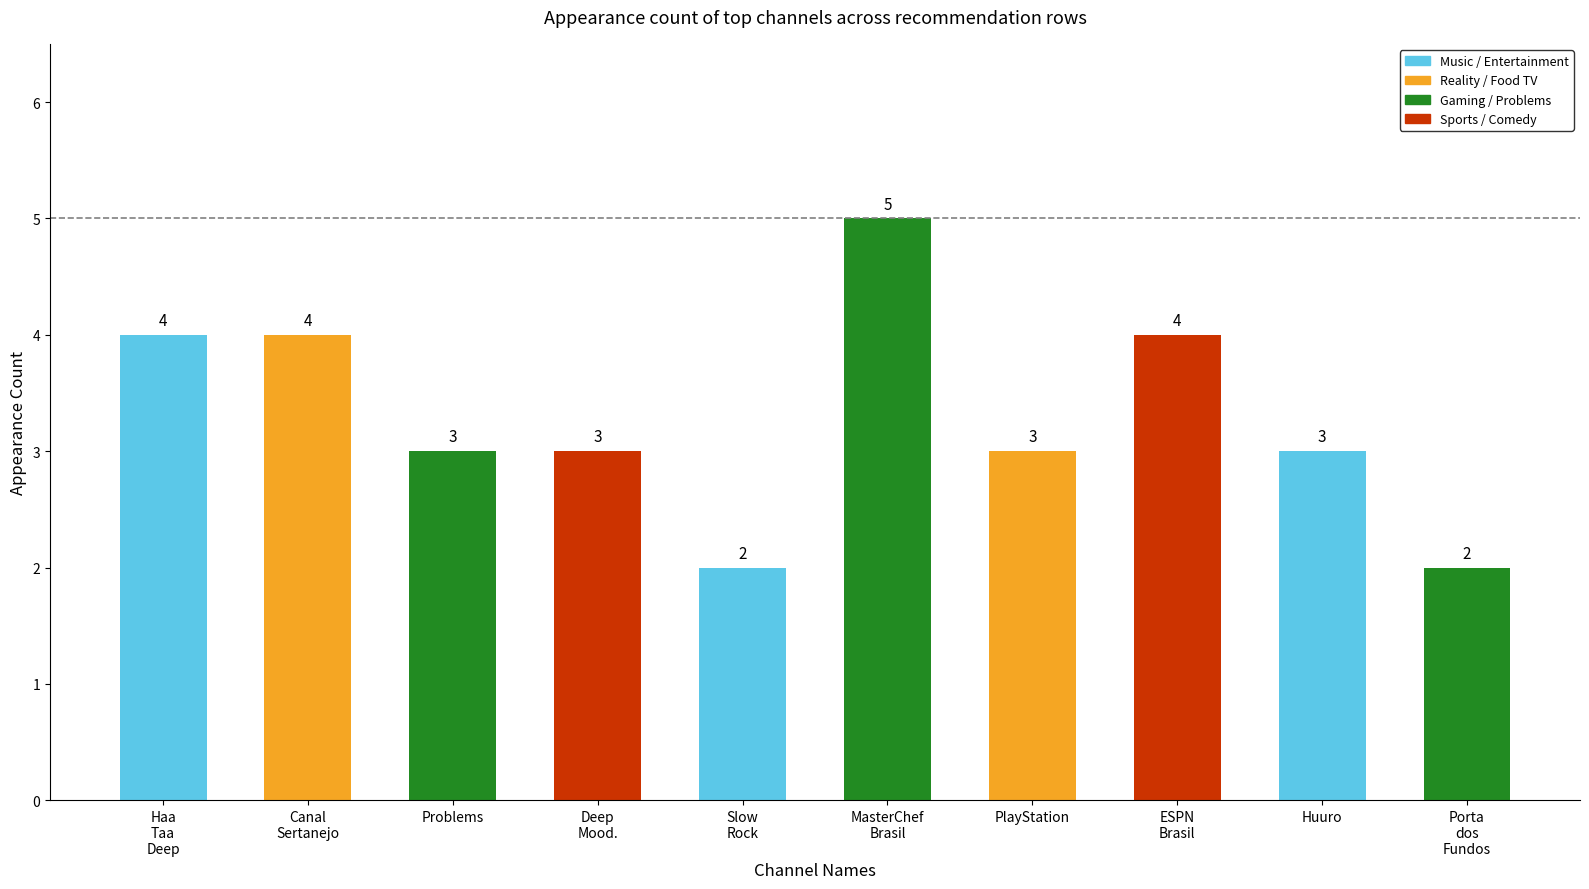

How many data points are less than 3?

2